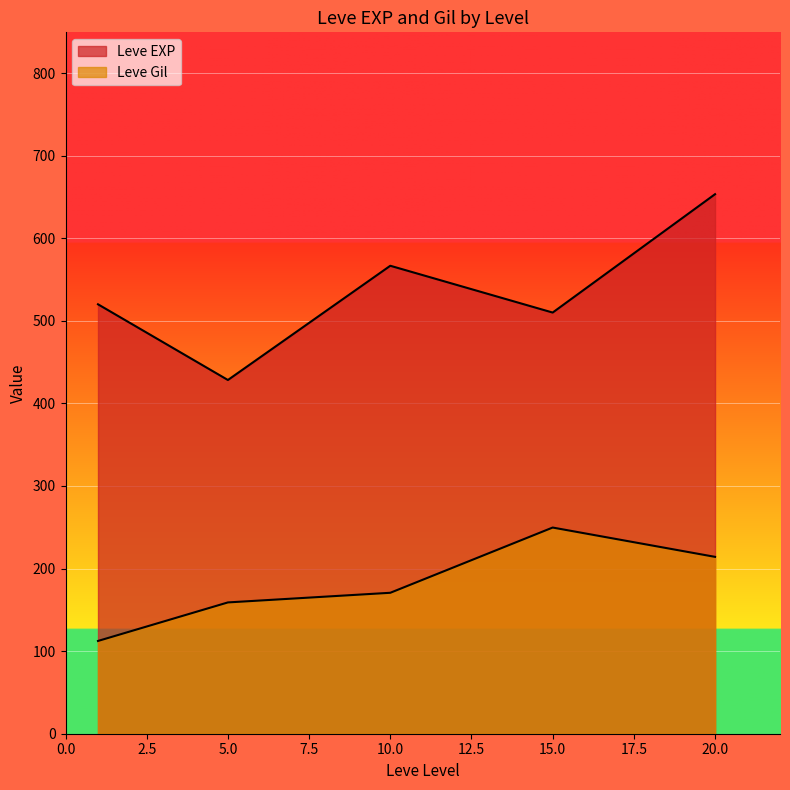

Which series ends up on top after the final intersection of Leve Gil and Leve EXP?

Leve EXP